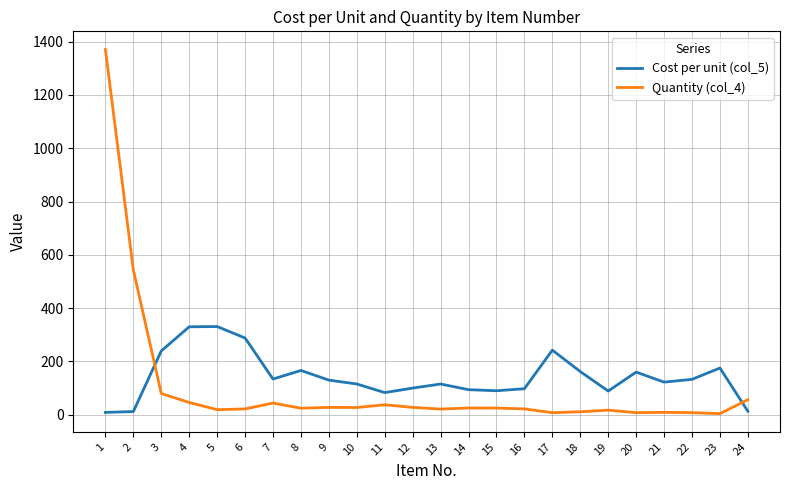

The value of Cost per unit (col_5) at 3 is 239.4. True or false?

True